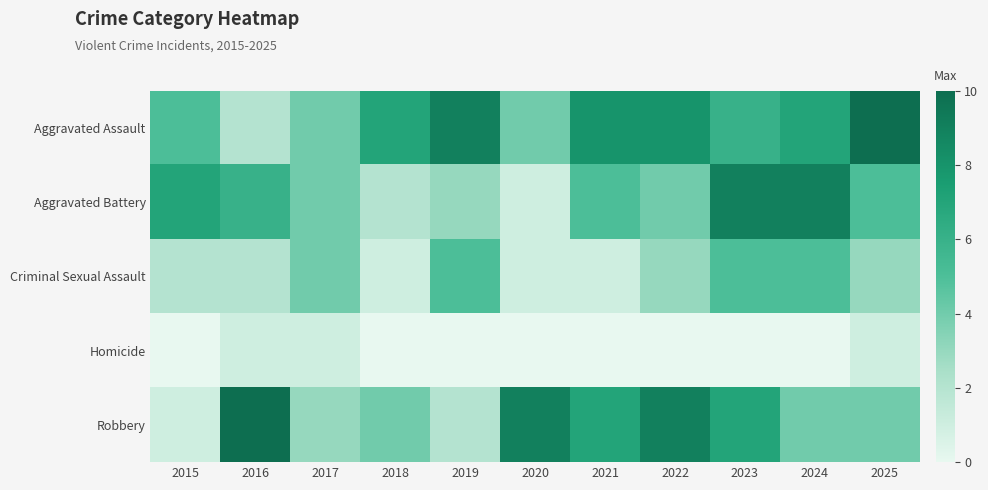

At how many categories does at least one series exceed 7?

8